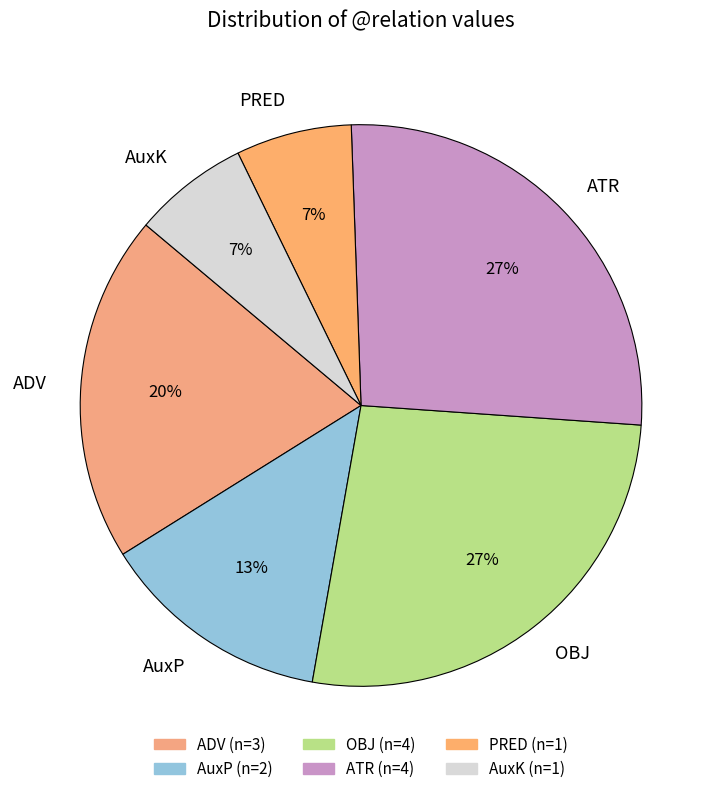

Does PRED account for over 50% of the chart?

No